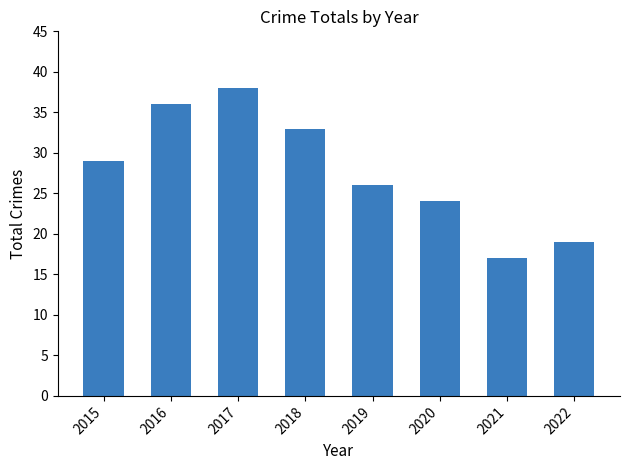

List the labels in order of value, largest first.

2017, 2016, 2018, 2015, 2019, 2020, 2022, 2021